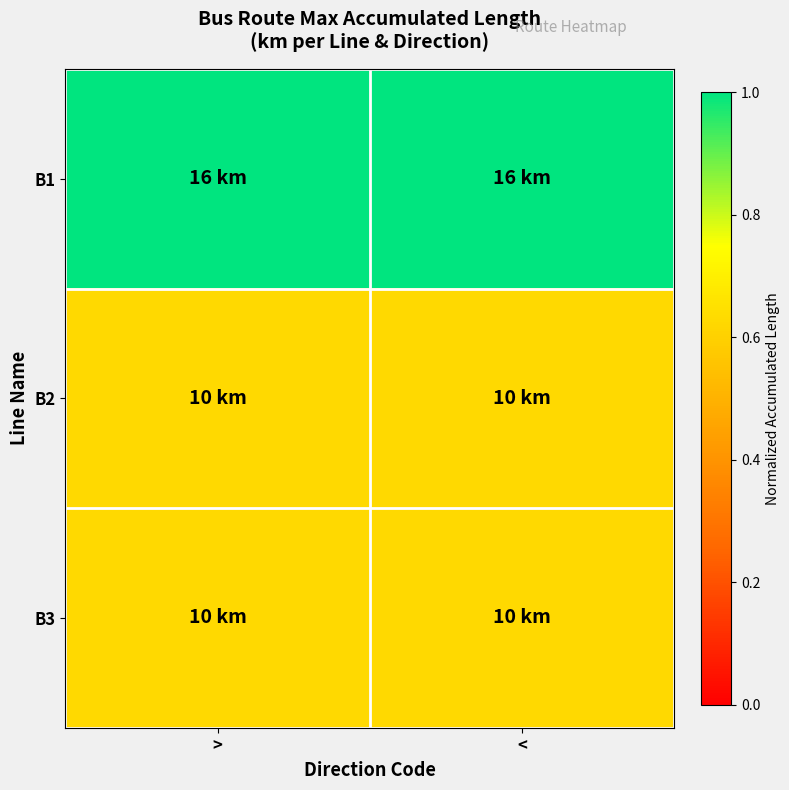

Rank the series by their maximum value, from lowest to highest.

B2, B3, B1